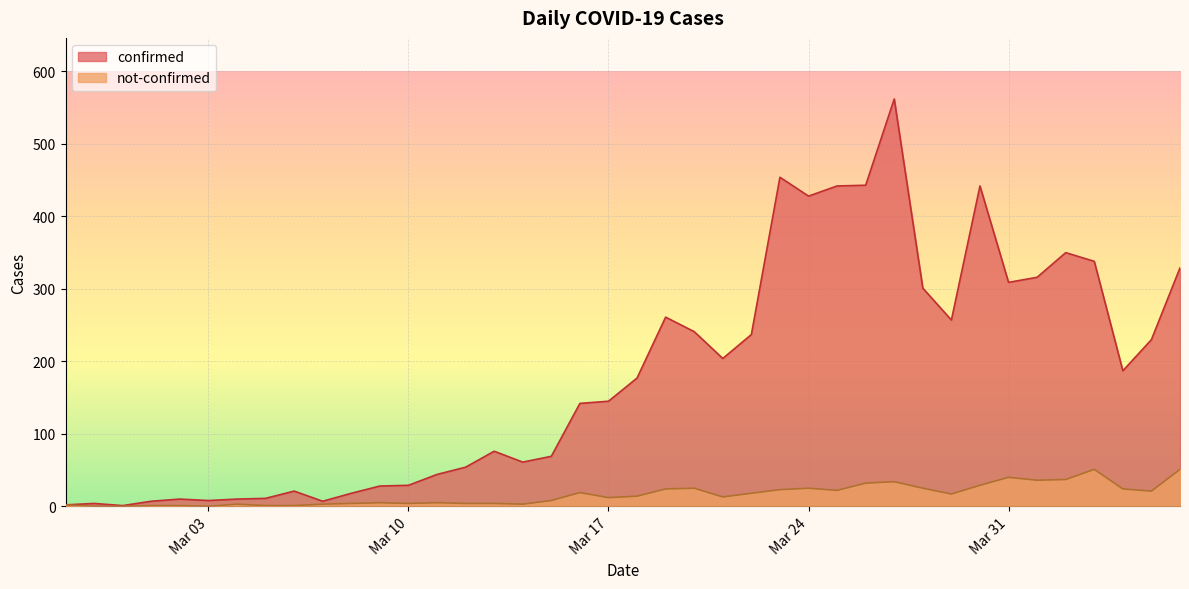

Which label corresponds to the smallest value in the chart?

2020-02-28